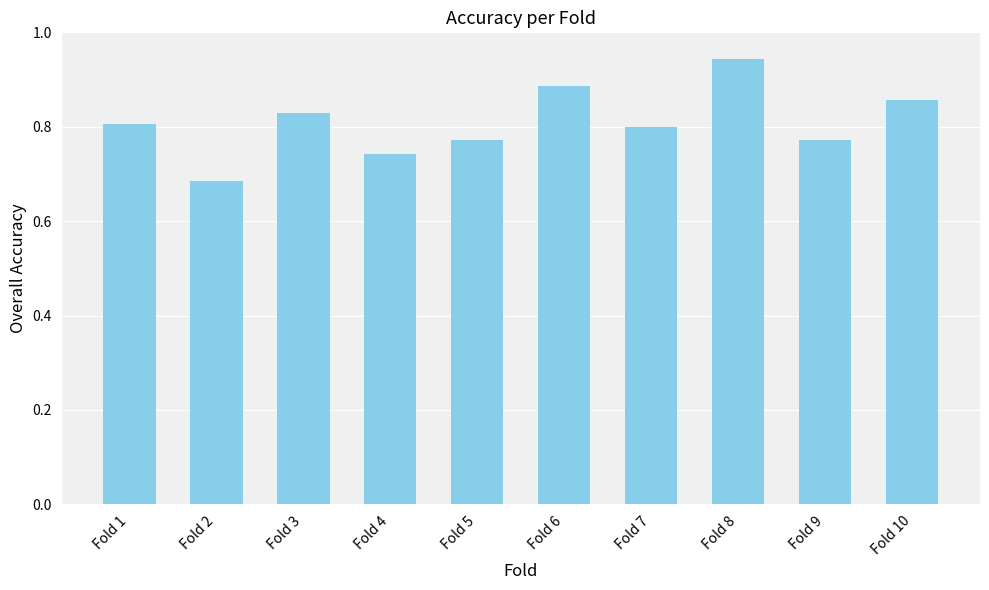

How many categories are shown in the chart?

10